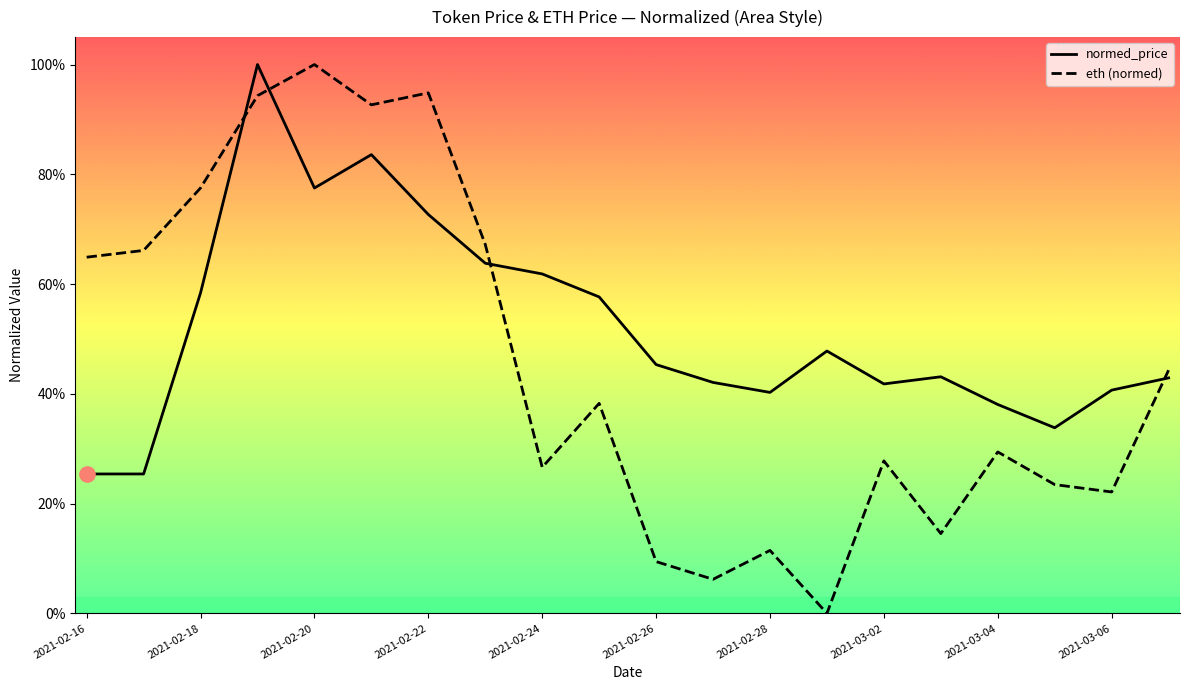

What is the total value across all series at 2021-02-26?

0.5